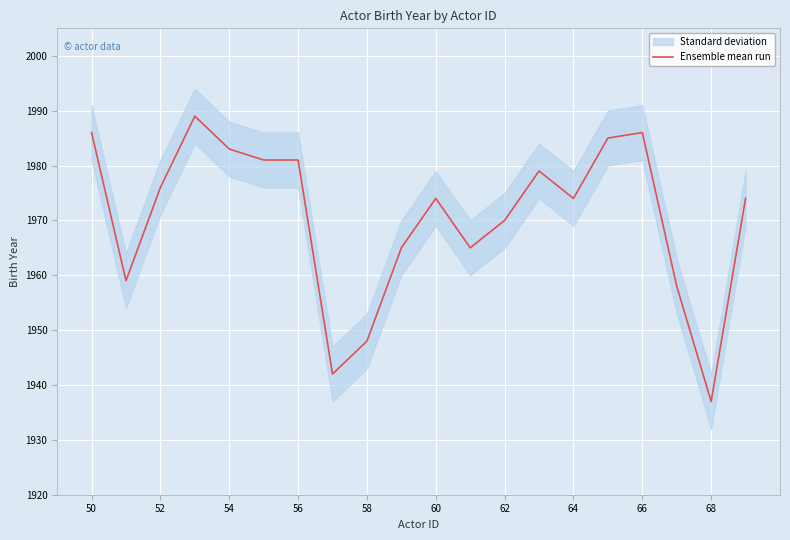

How many values exceed 1974?

9